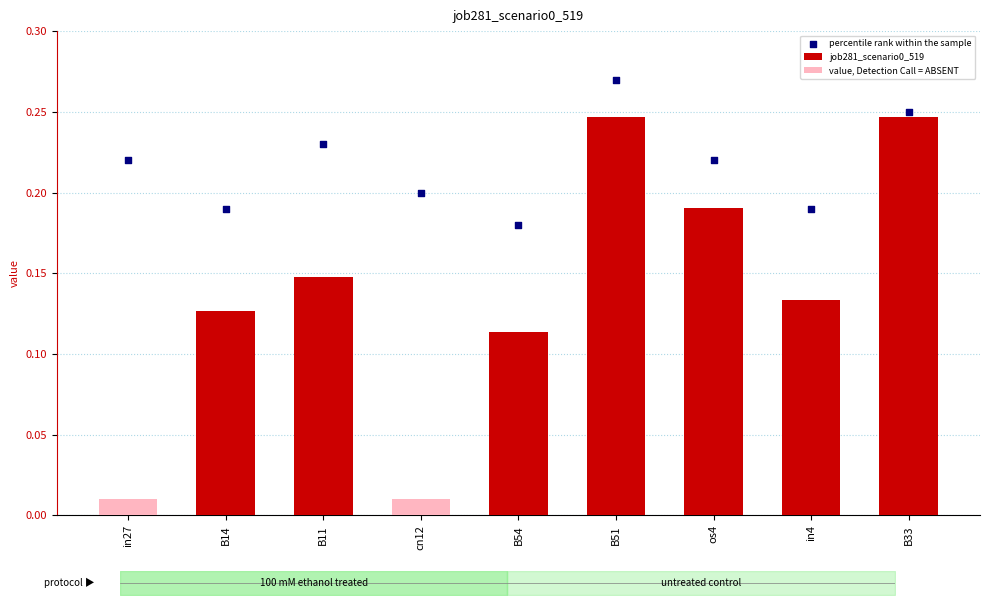

Which has a higher value, in27 or B14?

B14